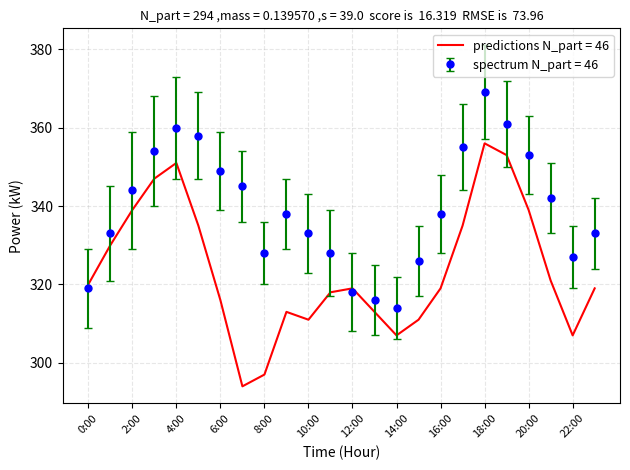

After their last crossing, which series has the higher values: predictions N_part = 46 or spectrum N_part = 46?

spectrum N_part = 46